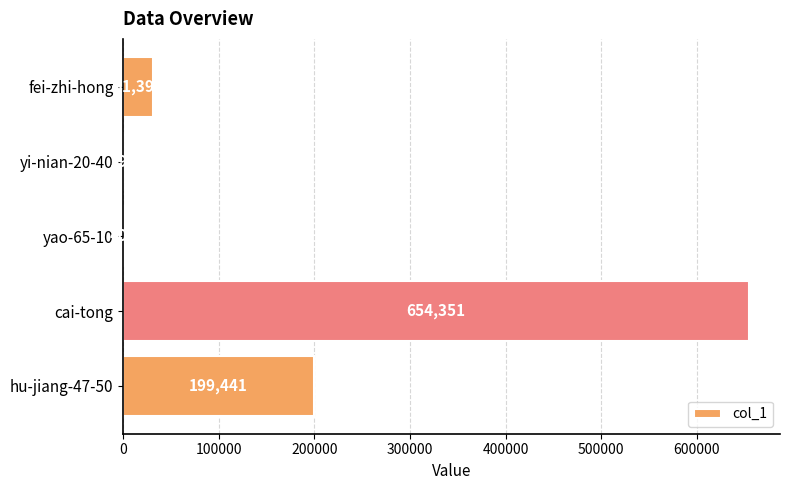

How many categories are shown in the chart?

5